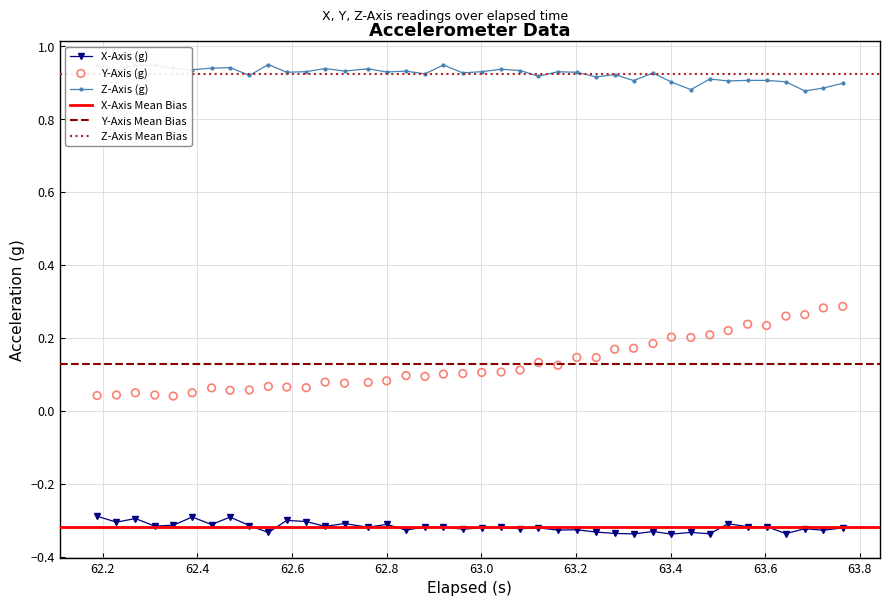

True or false: X-Axis (g) and Z-Axis (g) cross at least once.

False